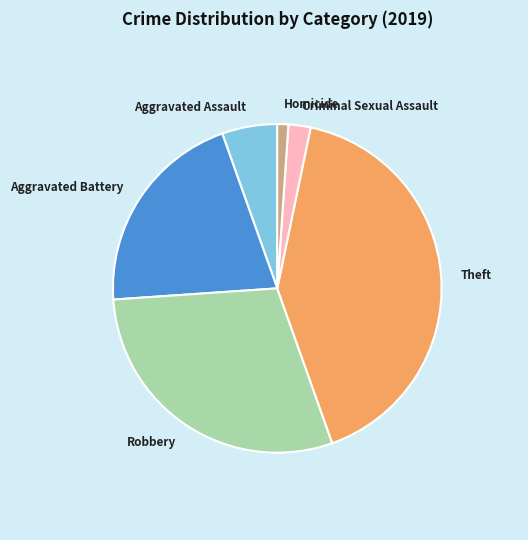

Is there any slice that represents more than half of the pie?

No